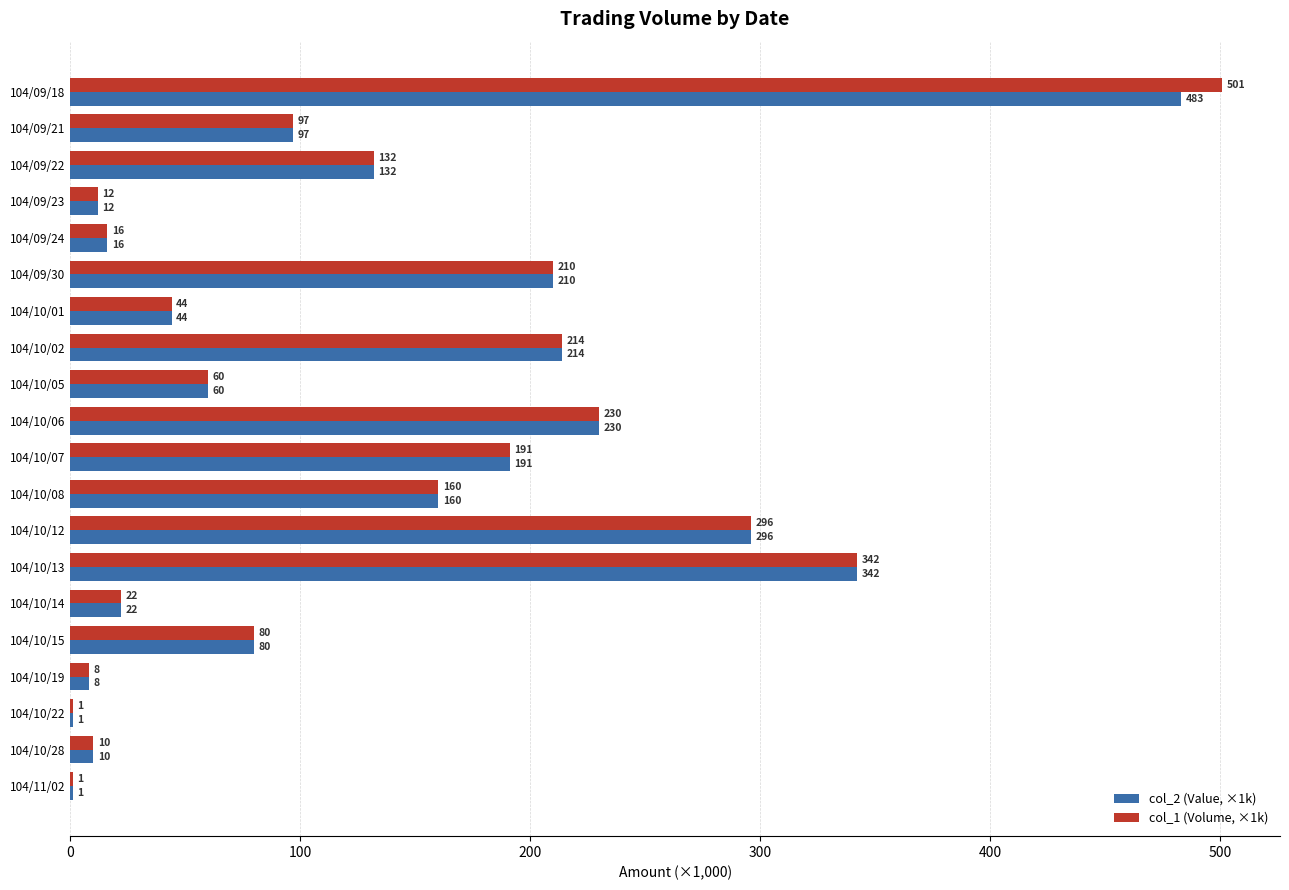

What are all the series names shown in the legend?

col_2 (Value, ×1k), col_1 (Volume, ×1k)